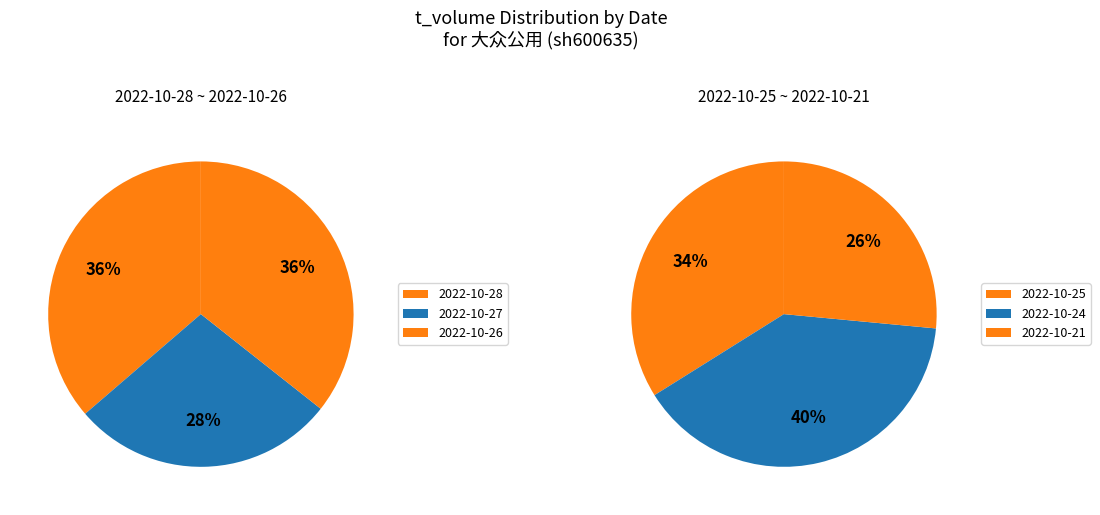

Which has a higher value, 2022-10-26 or 2022-10-25?

2022-10-26